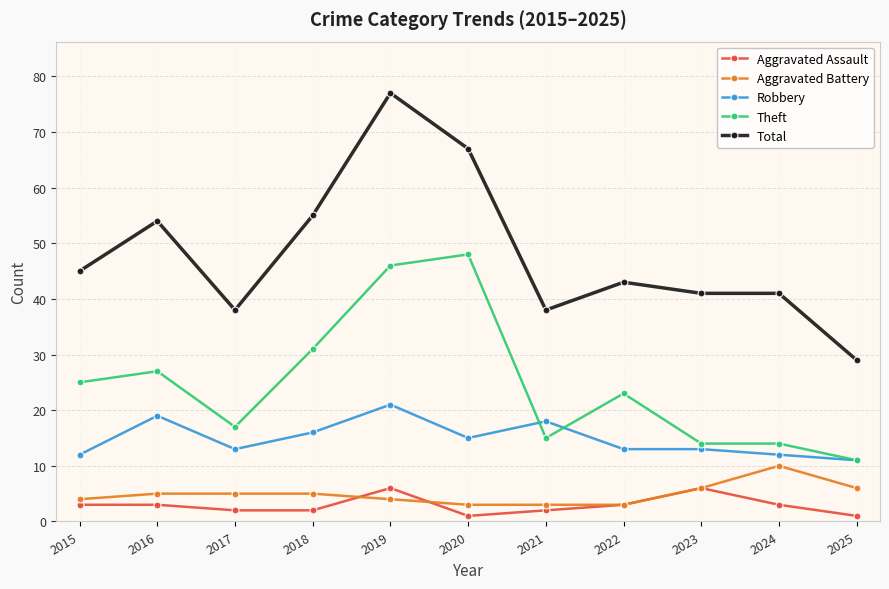

What is the lowest value of the Aggravated Battery series?

3